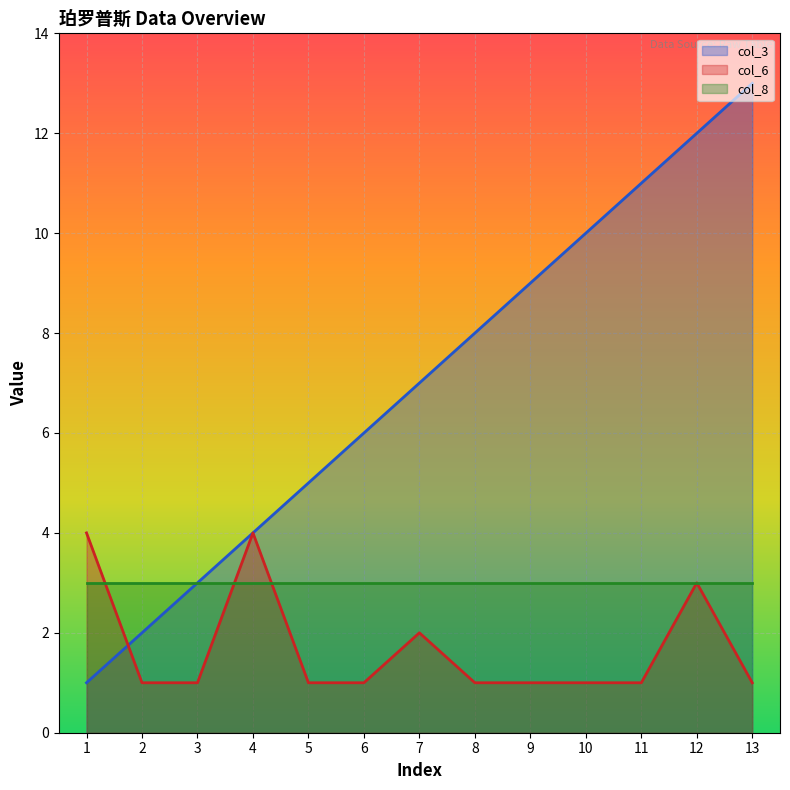

The col_8 series shows 3 at 13. True or false?

True